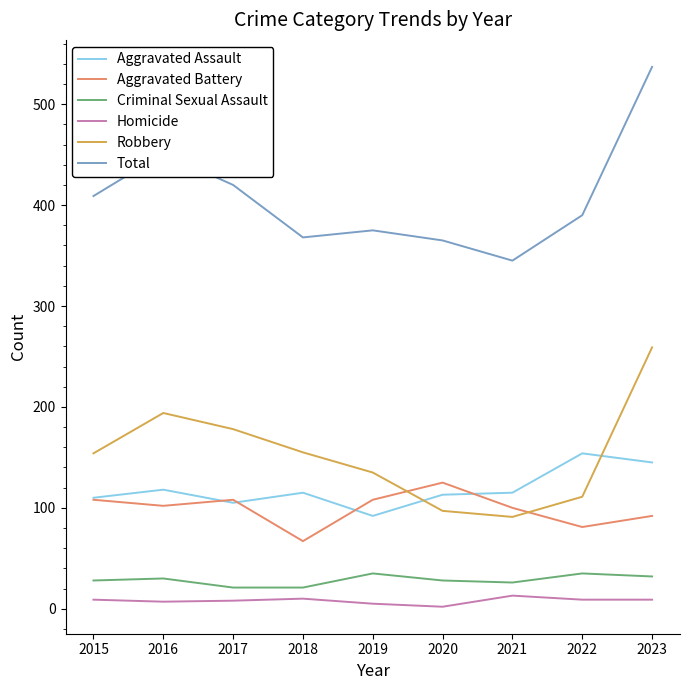

What is the greatest value displayed?

537